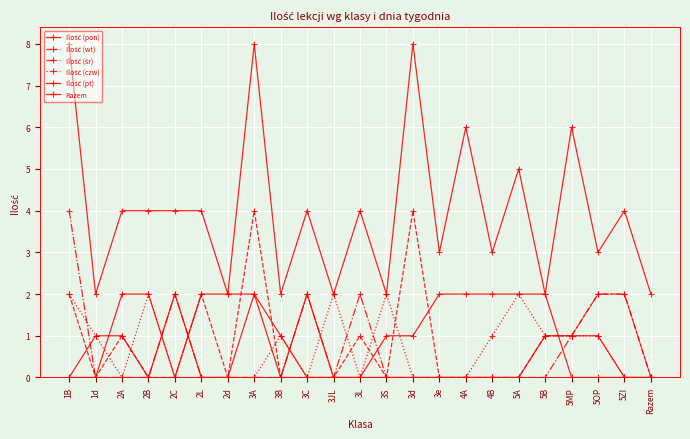

In Razem, how many points are lower than both neighbors (excluding endpoints)?

9